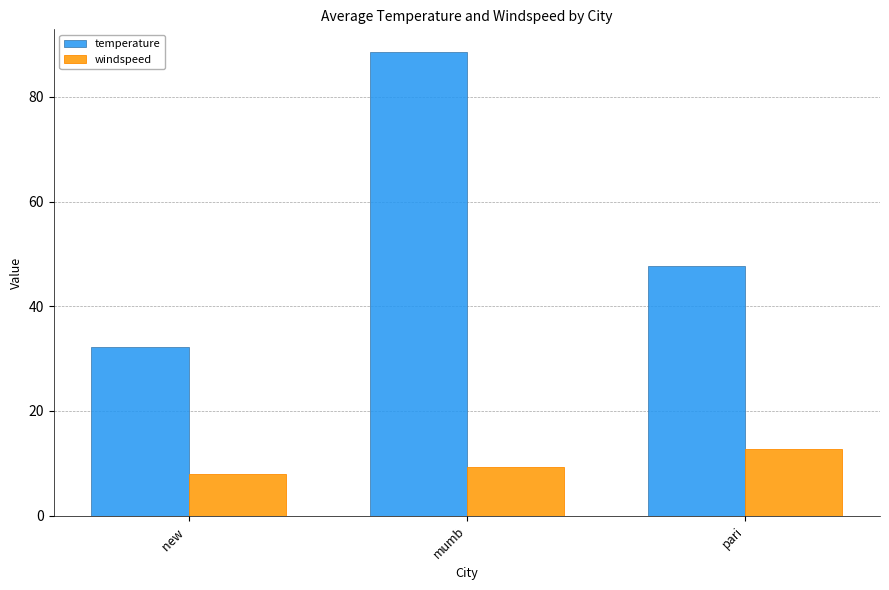

At which label does windspeed first exceed 9?

mumb